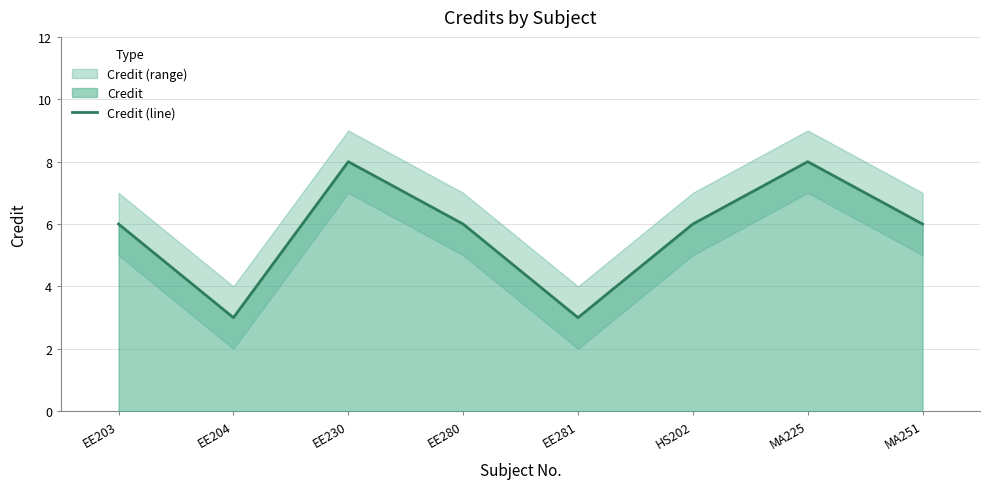

What is the ratio of the value at EE203 to the value at EE204?

2.0